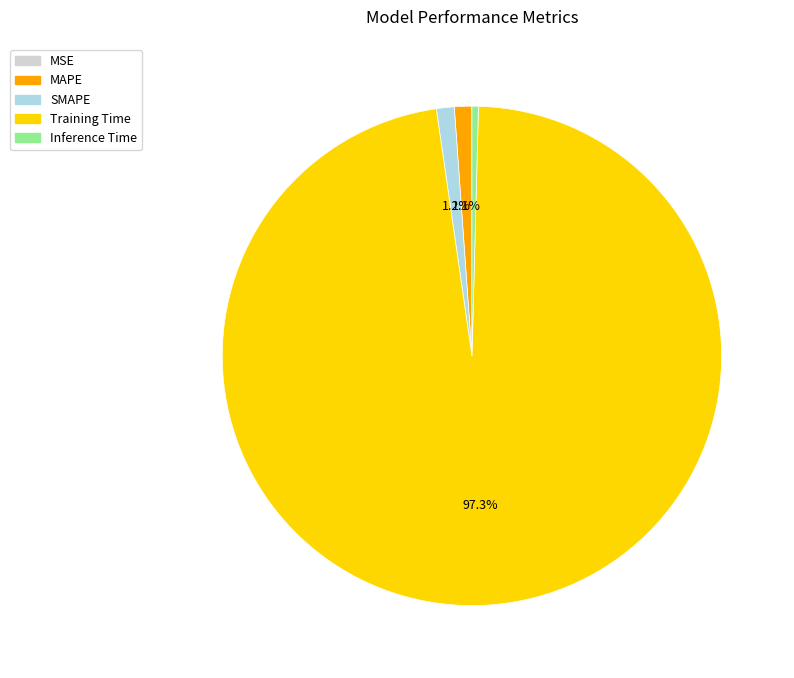

Is the sum of Training Time and SMAPE greater than half?

Yes